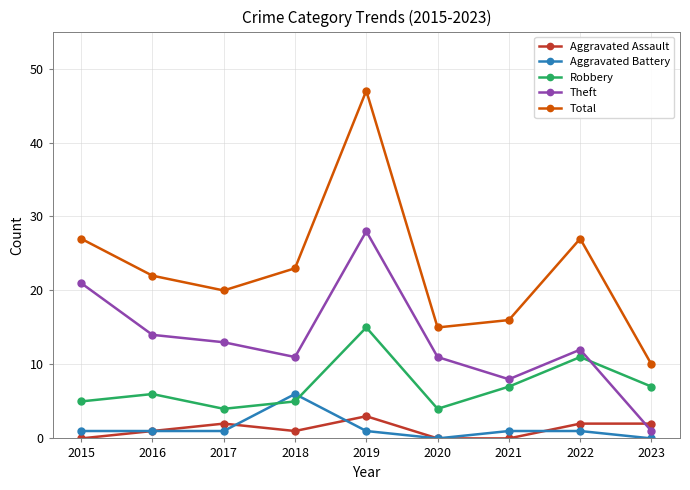

What is the spread (max minus min) of values at 2021?

16